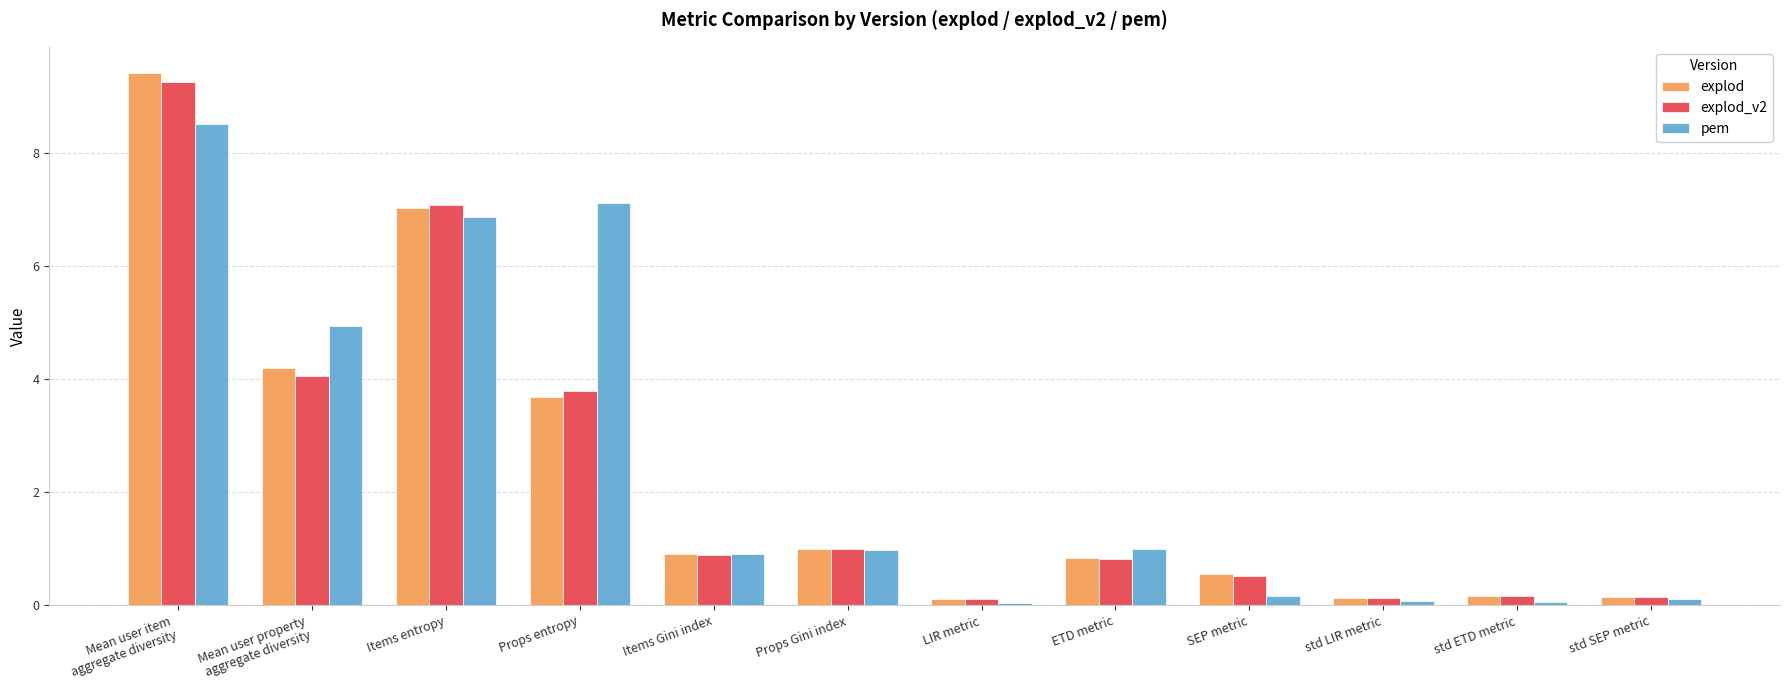

True or false: explod has a value of 1.2 at Items Gini index.

False